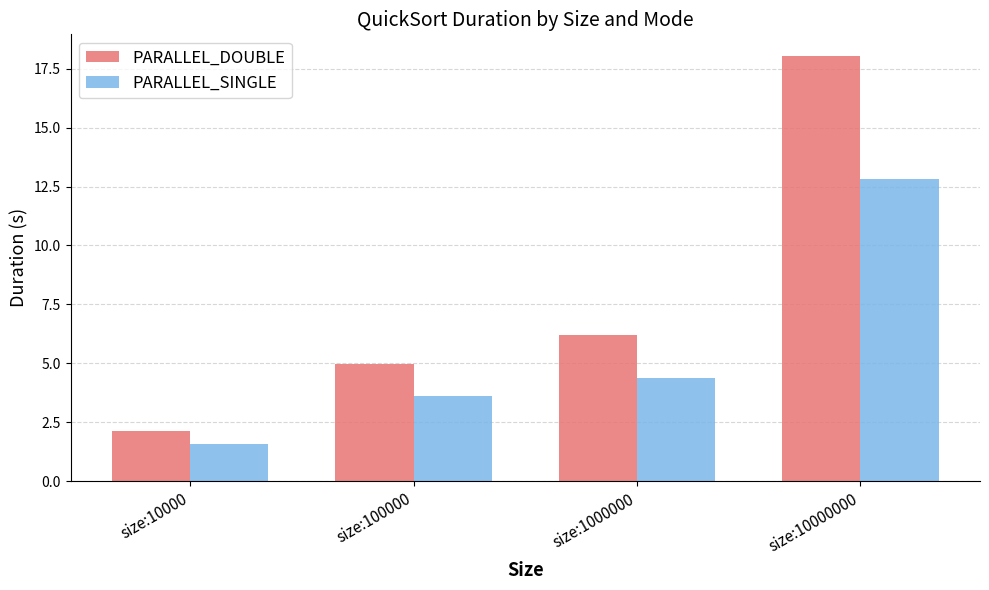

Reading left to right, transcribe all the data shown in this chart.

PARALLEL_DOUBLE: size:10000=2.1	size:100000=5.0	size:1000000=6.2	size:10000000=18.1
PARALLEL_SINGLE: size:10000=1.6	size:100000=3.6	size:1000000=4.4	size:10000000=12.8